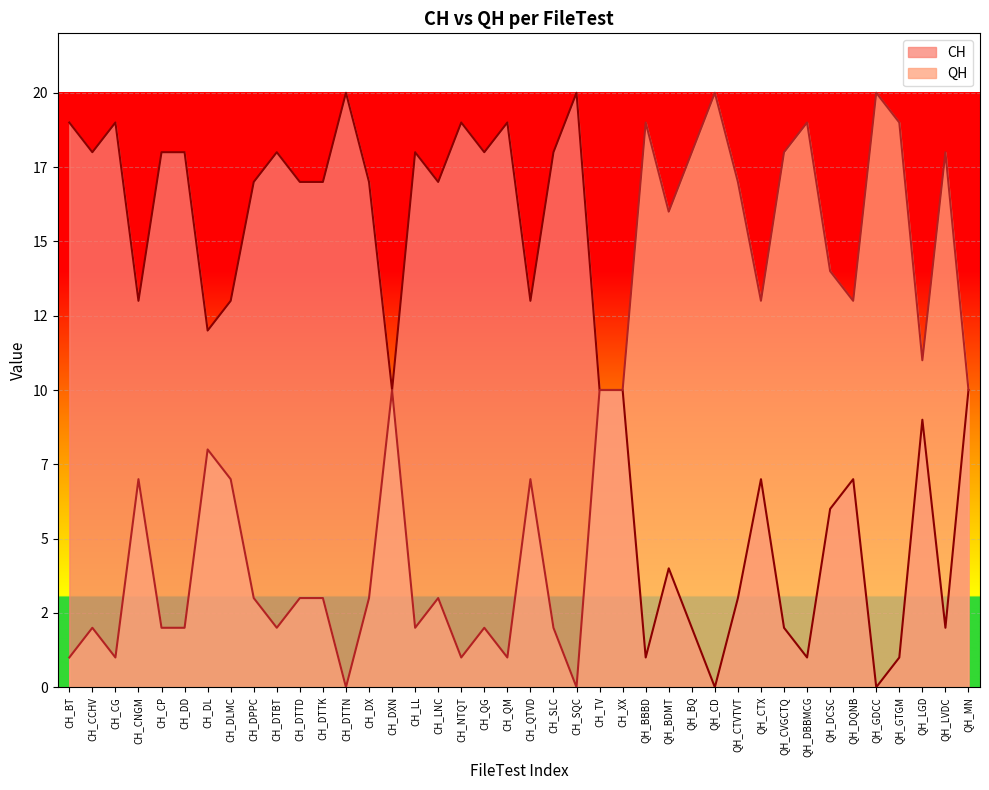

True or false: QH and CH intersect in this chart.

False